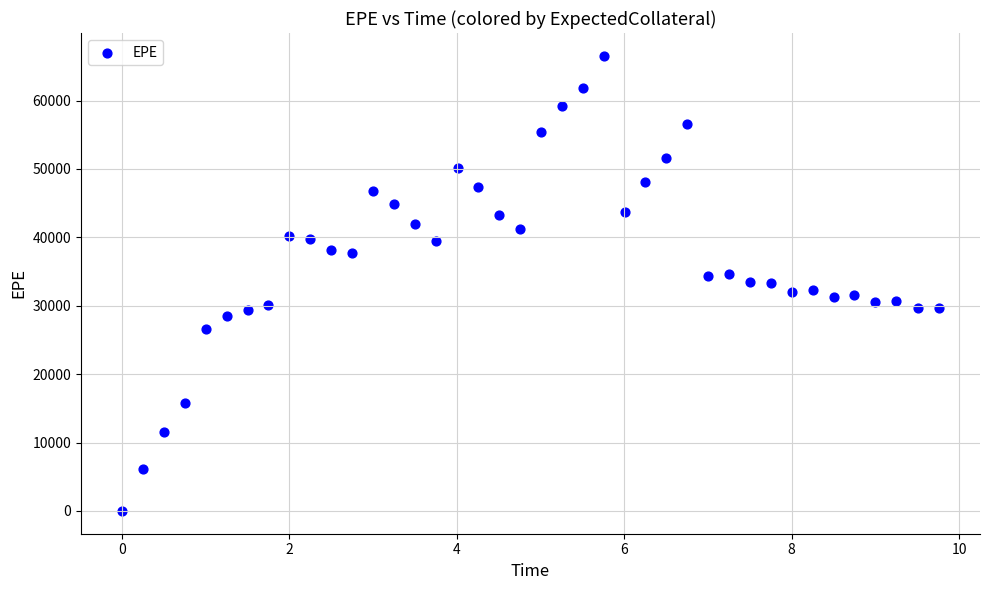

What is the range of Y values (max minus min)?

66538.2